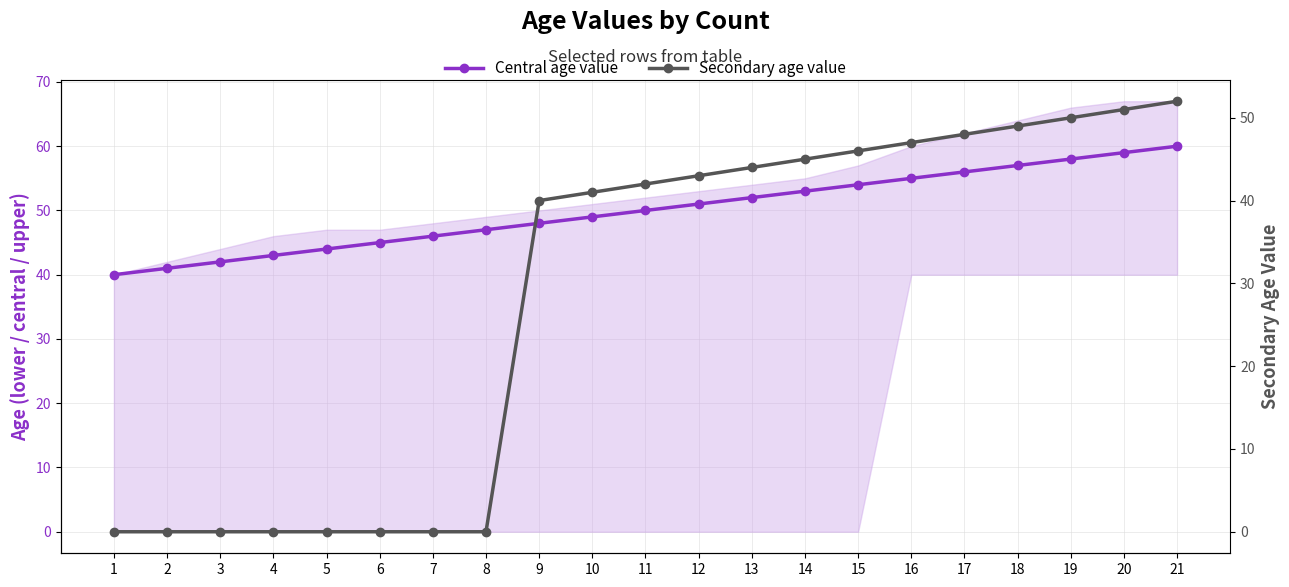

At which label does Secondary age value reach its peak?

21